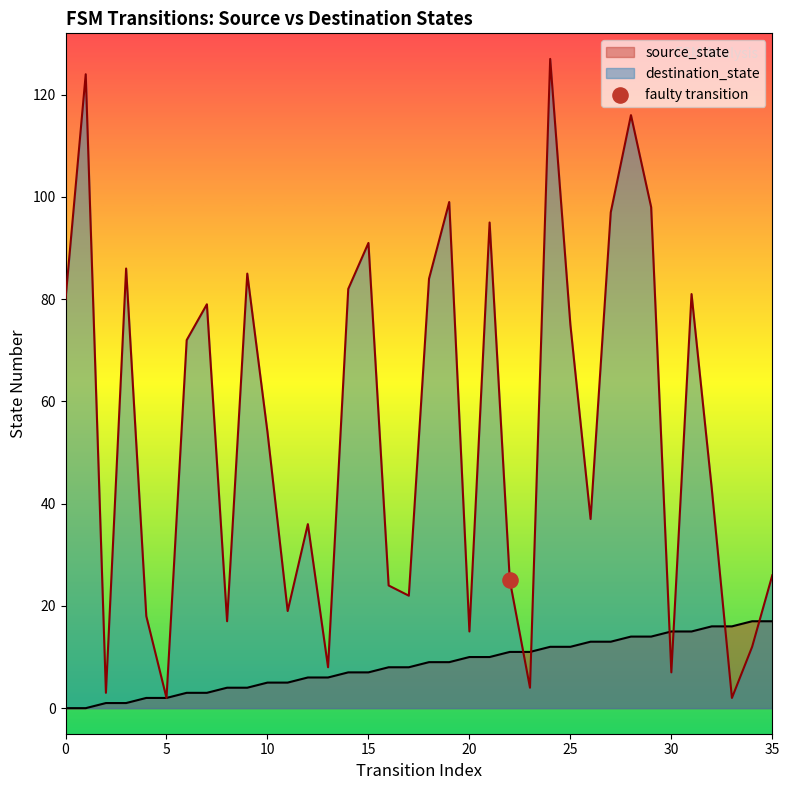

What are all the series names shown in the legend?

source_state, destination_state